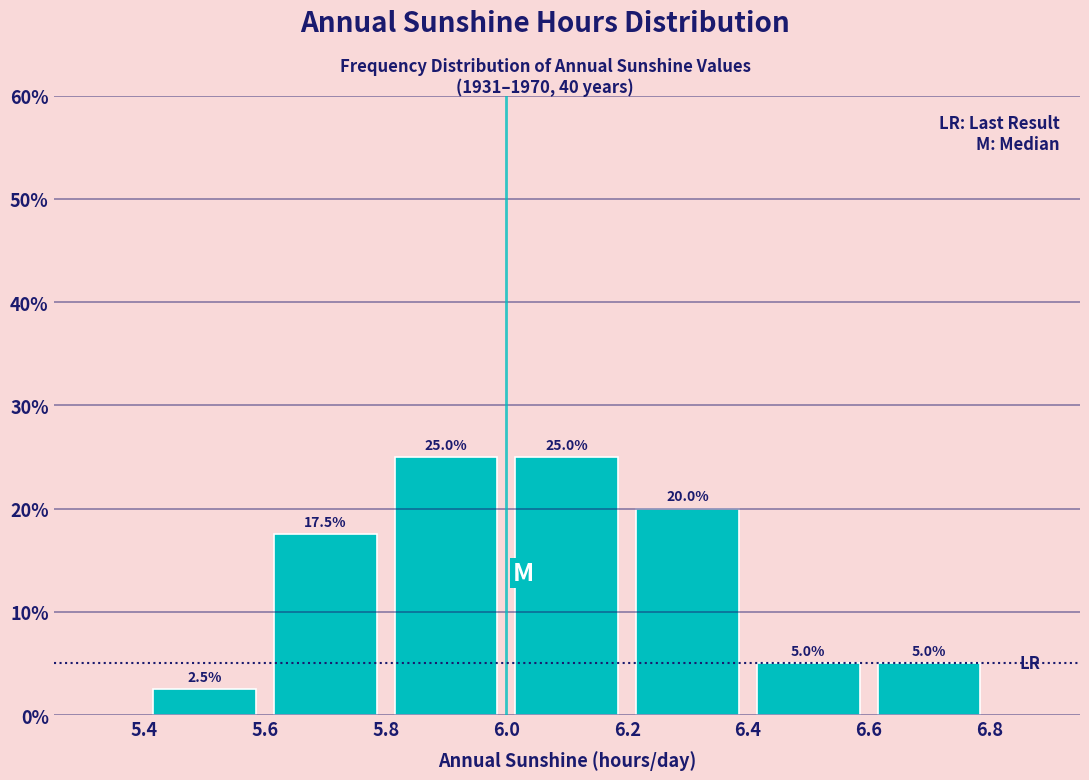

Reading left to right, list every bar in this chart as the range it spans on the x-axis followed by its height.

5.4 to 5.6: 2.5
5.6 to 5.8: 17.5
5.8 to 6.0: 25.0
6.0 to 6.2: 25.0
6.2 to 6.4: 20.0
6.4 to 6.6: 5.0
6.6 to 6.8: 5.0